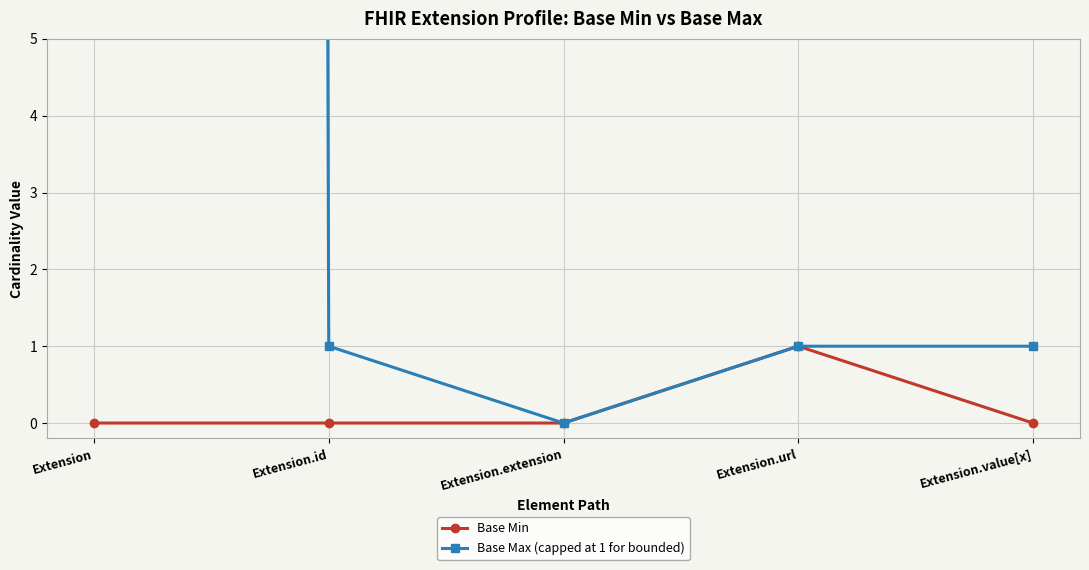

Where does the Base Max (capped at 1 for bounded) series first go above 1?

Extension